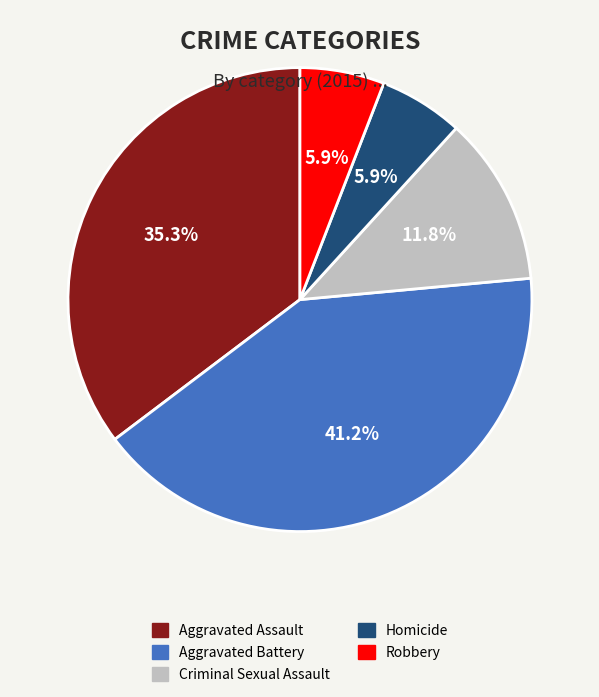

Which category has the biggest portion of the pie?

Aggravated Battery